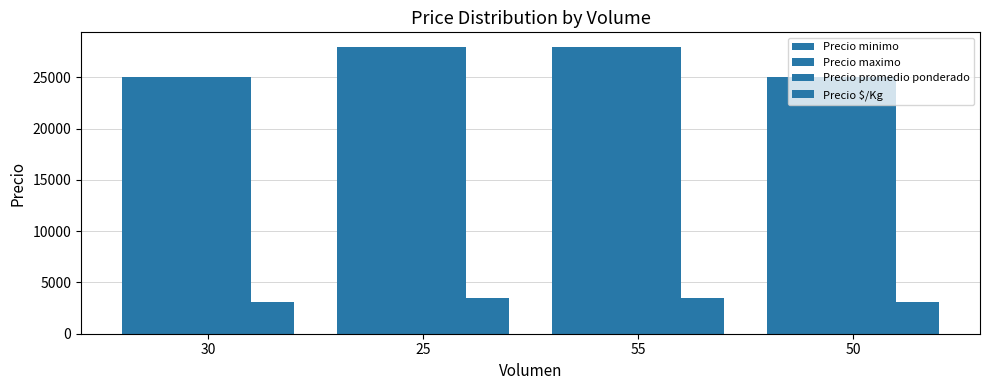

How many bars are there in each group?

4